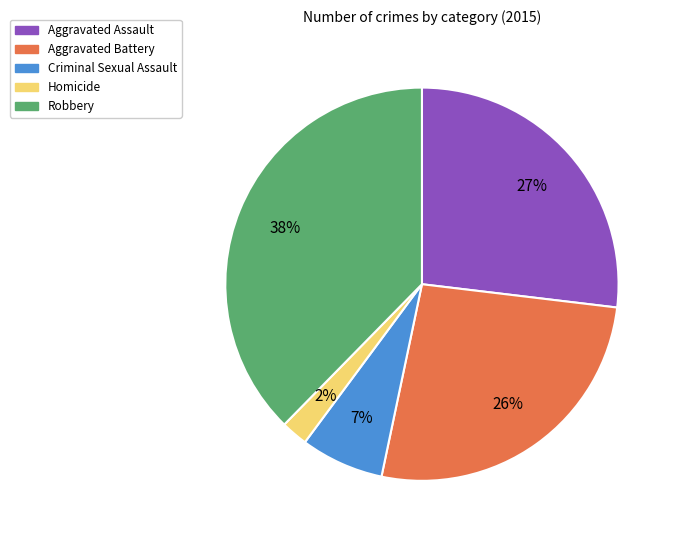

Is the sum of Robbery and Criminal Sexual Assault greater than half?

No